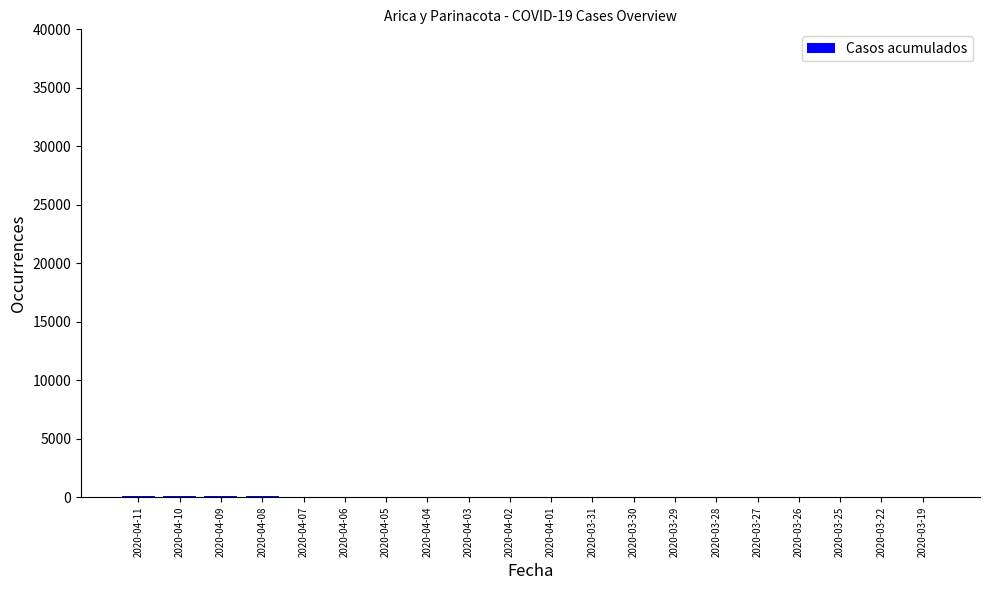

What is the sum of all values?

520